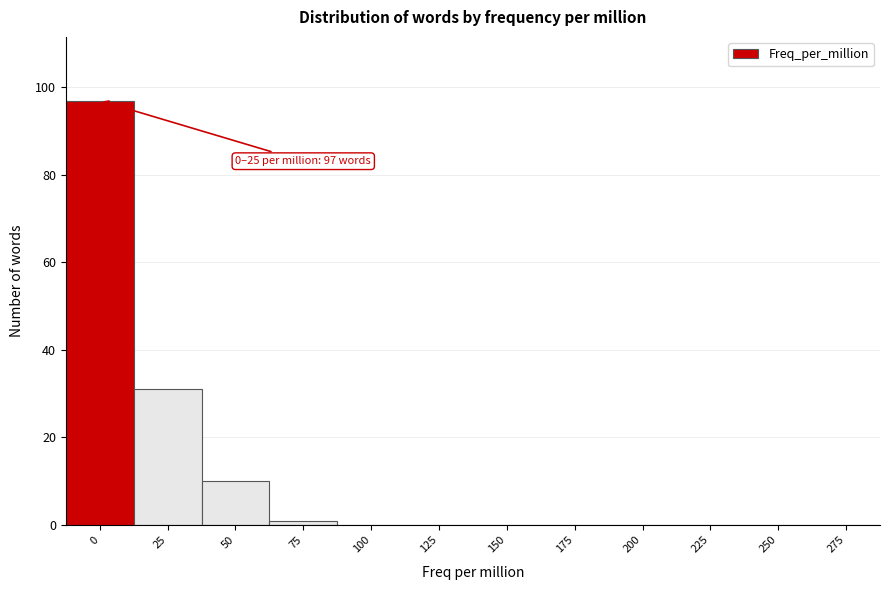

Reading left to right, what are all the values shown in this chart?

0=97	25=31	50=10	75=1	100=0	125=0	150=0	175=0	200=0	225=0	250=0	275=0